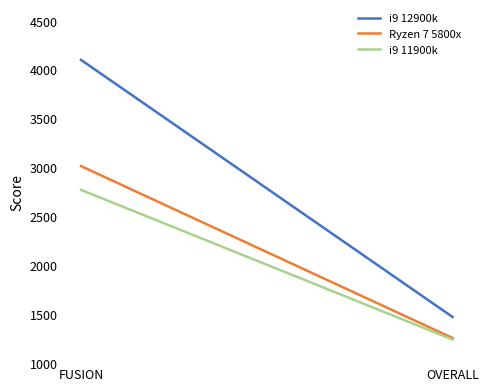

The Ryzen 7 5800x series shows 3015 at FUSION. True or false?

True